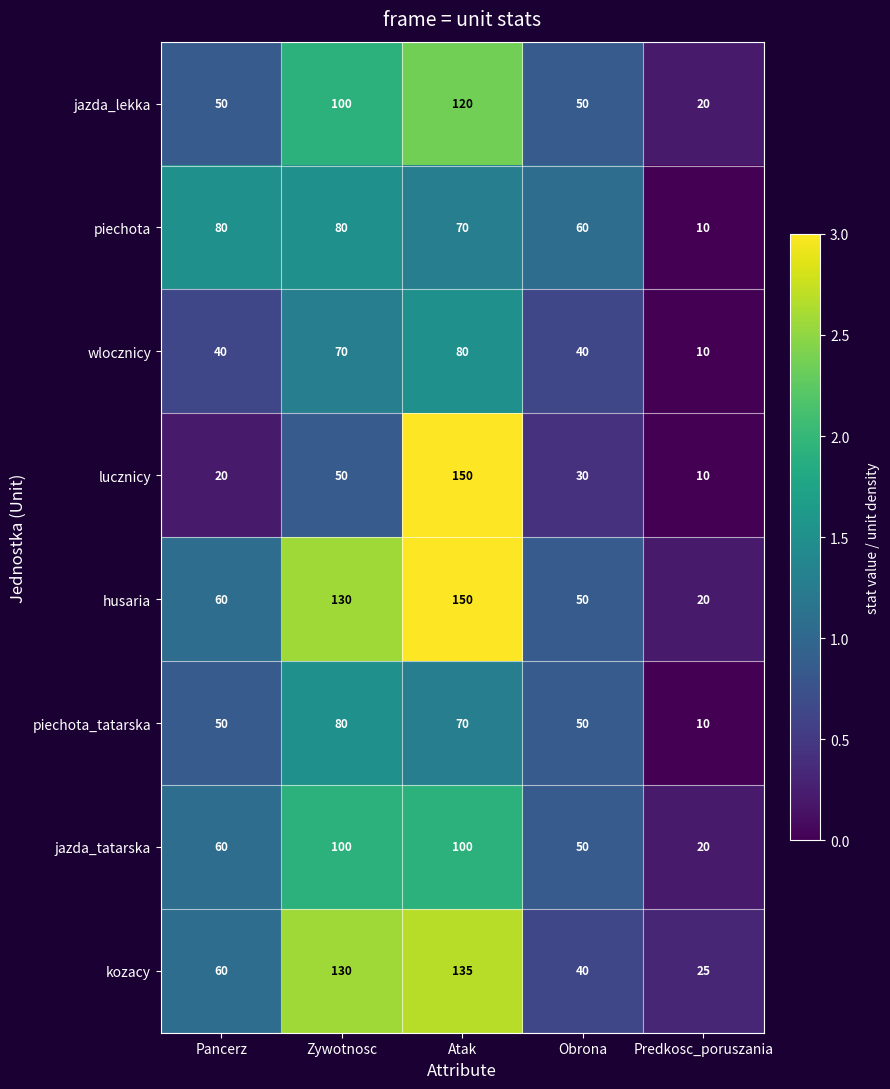

True or false: kozacy has a value of 58 at Zywotnosc.

False